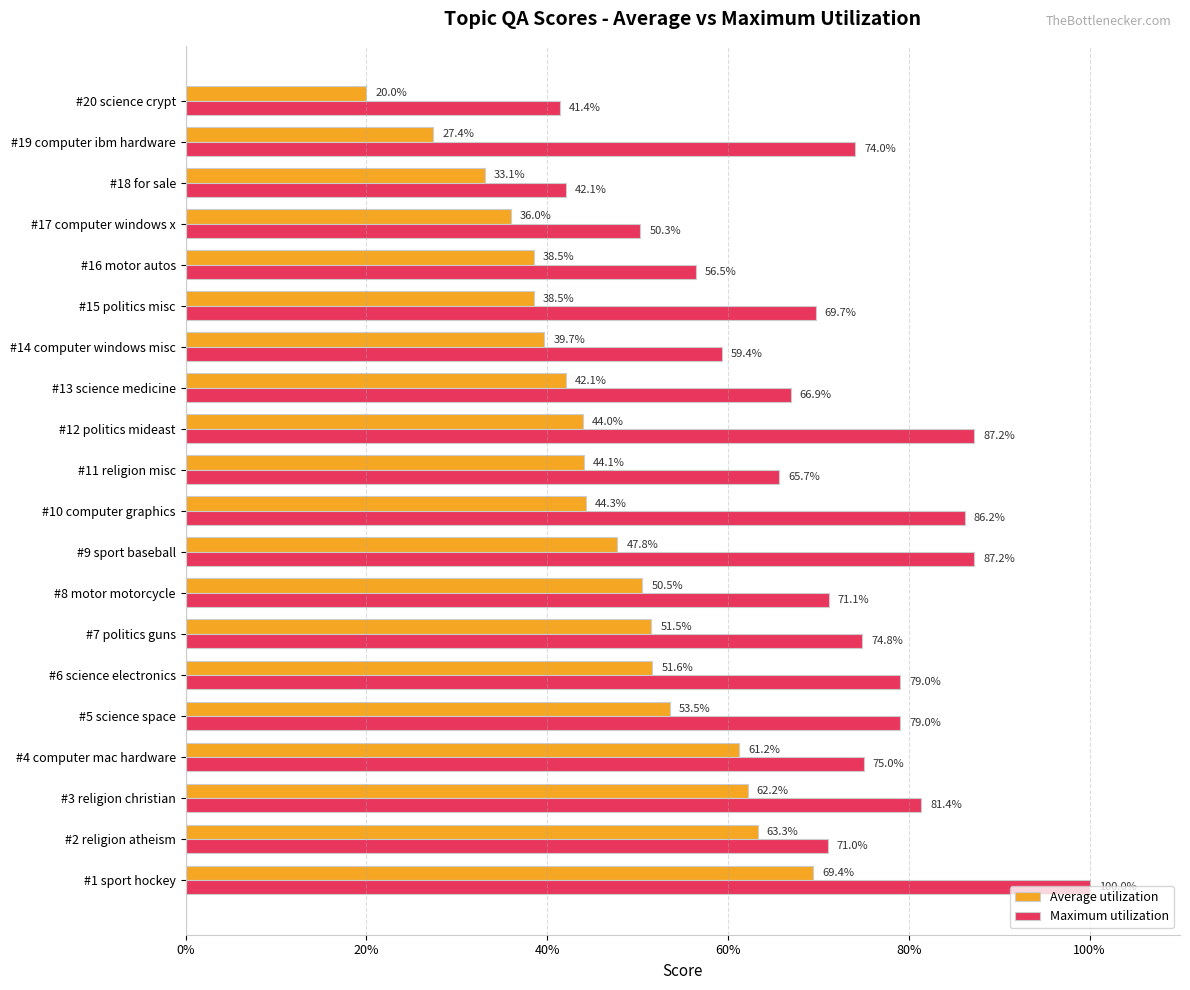

What are all the series names shown in the legend?

Average utilization, Maximum utilization